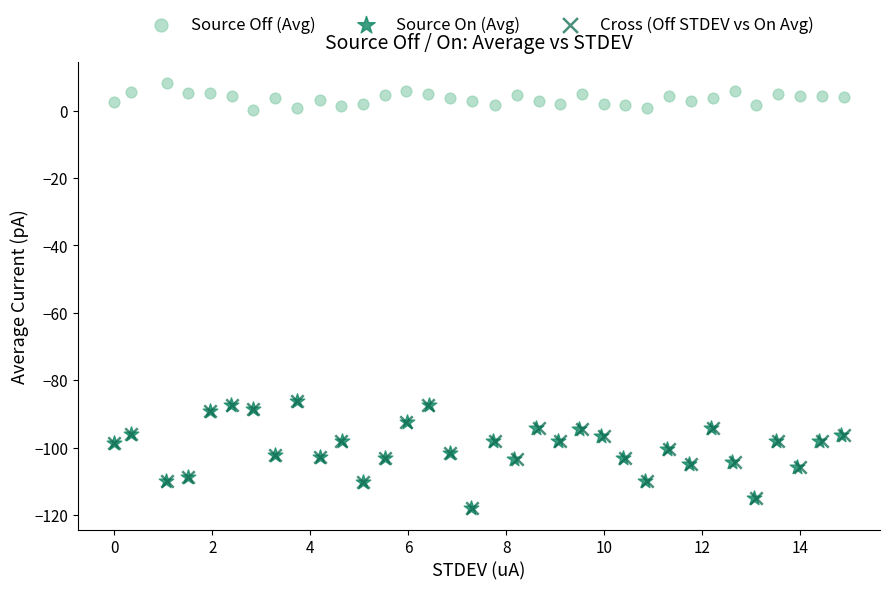

What are all the series names shown in the legend?

Source Off (Avg), Source On (Avg), Cross (Off STDEV vs On Avg)